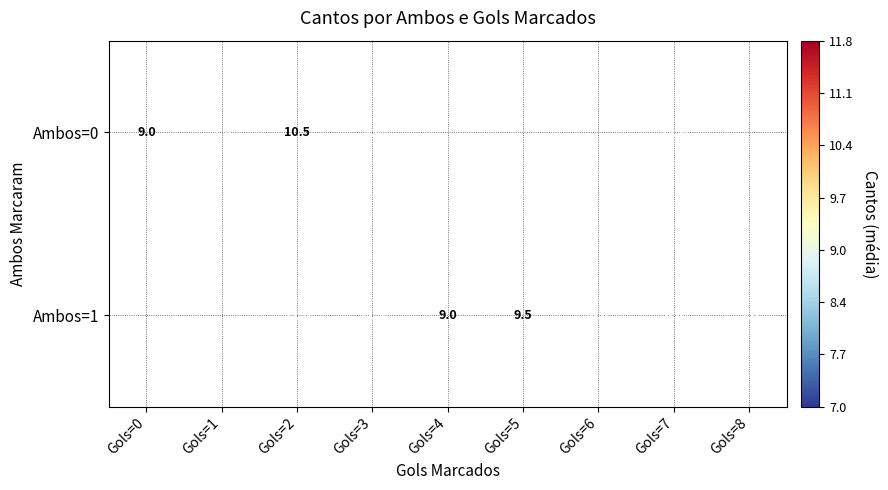

Rank the series at Gols=2 from highest to lowest value.

Ambos=1, Ambos=0